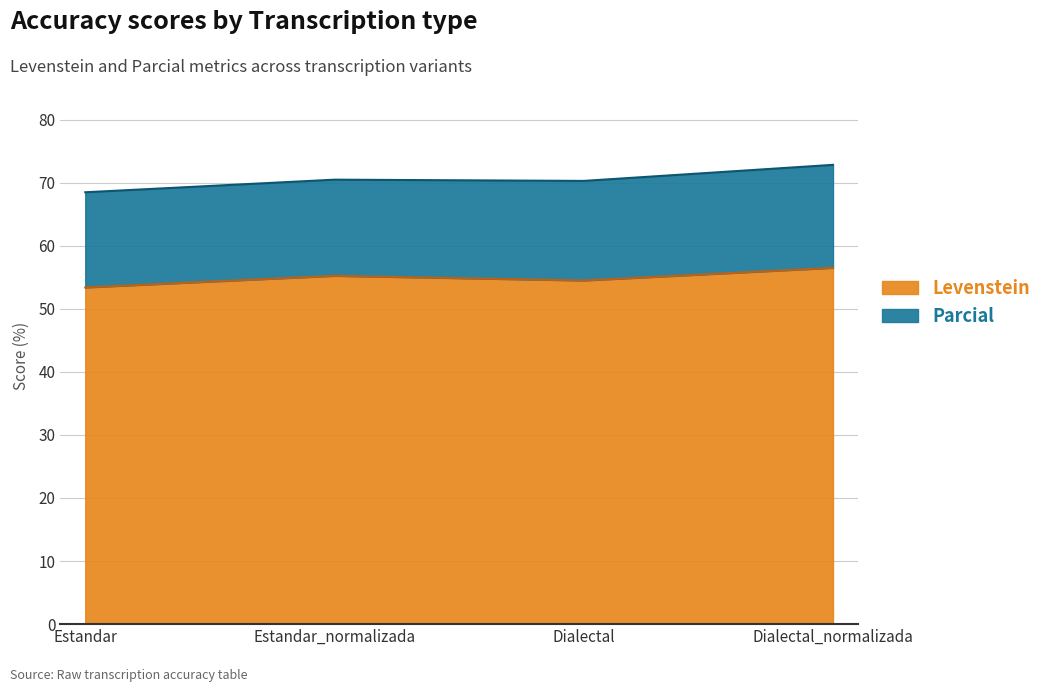

What position from the right is Estandar?

4